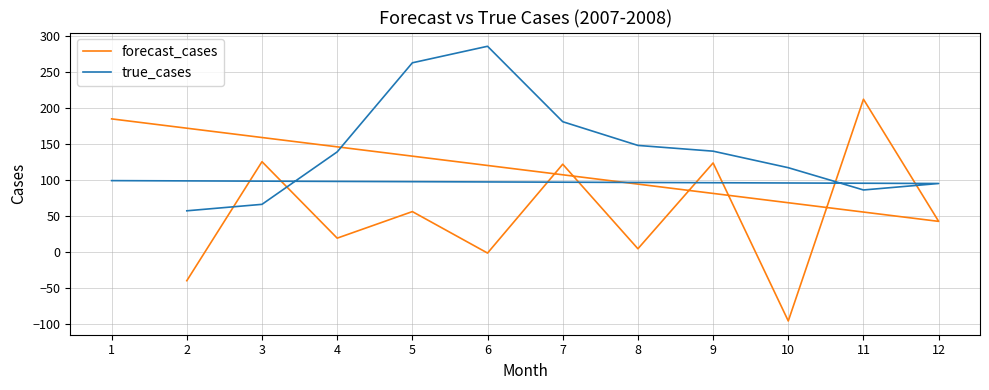

True or false: true_cases has more than 0 points higher than both neighbors.

True